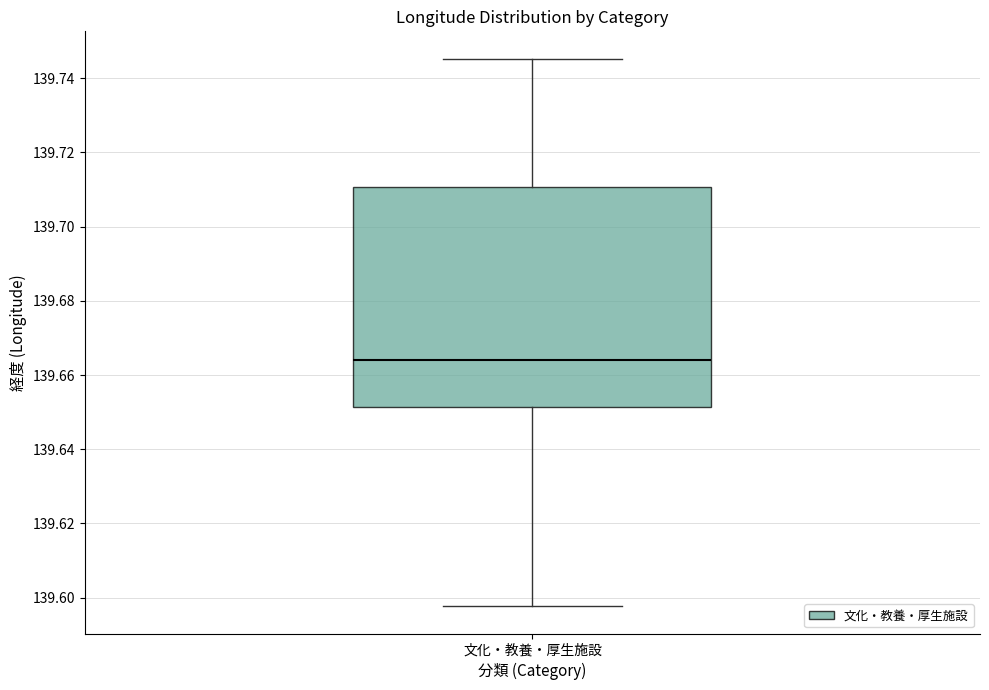

Transcribe this box plot: give where the median line is, the range the box spans, and where the two whiskers end, as read against the y-axis. The values are not printed on the chart, so give them approximately, as read against the axis.

median 139.664, box 139.652 to 139.710, whiskers 139.598 to 139.746